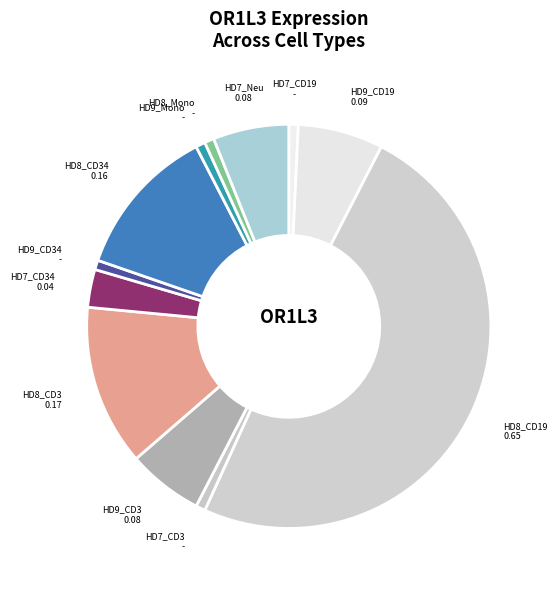

How many segments does this pie chart have?

12